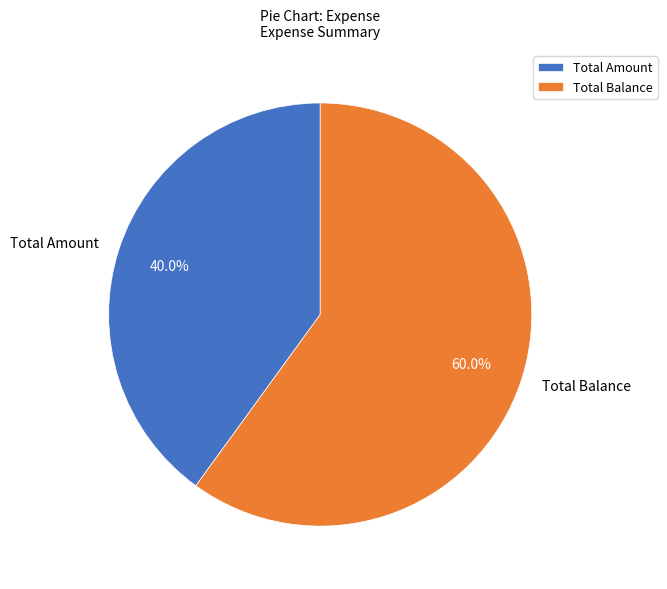

Which category has the biggest portion of the pie?

Total Balance